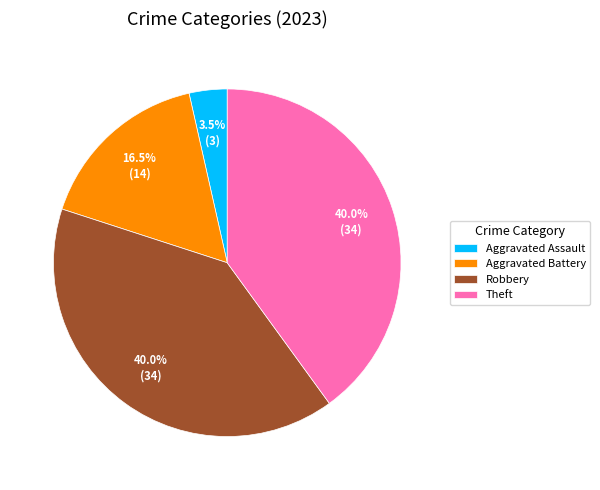

To the nearest percent, what is the combined percentage of Aggravated Battery and Robbery?

56%